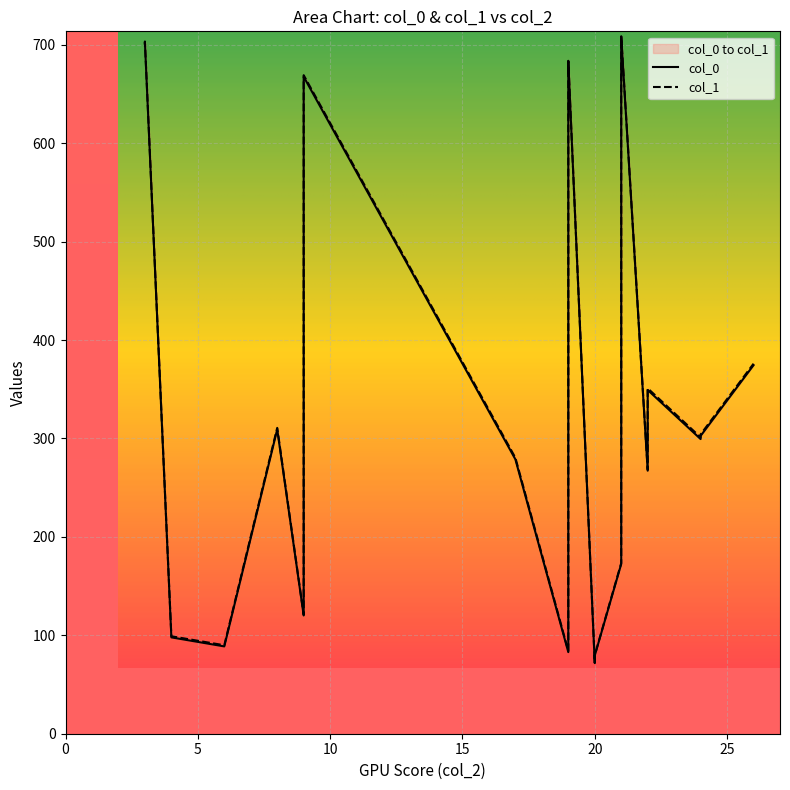

What is the difference between the maximum and minimum values in the col_1 series?

636.3